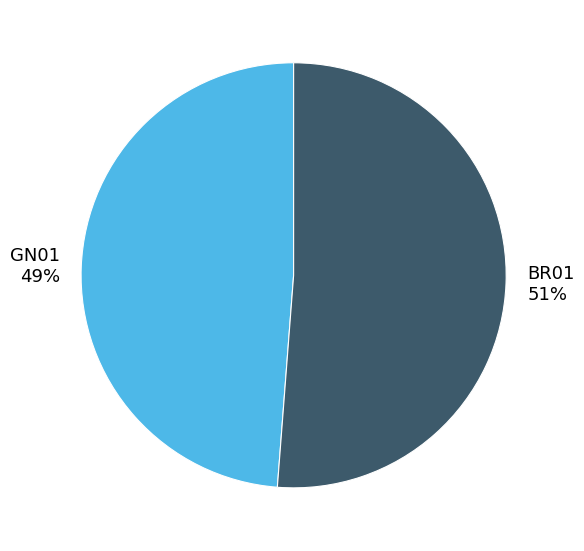

What is the majority slice?

BR01